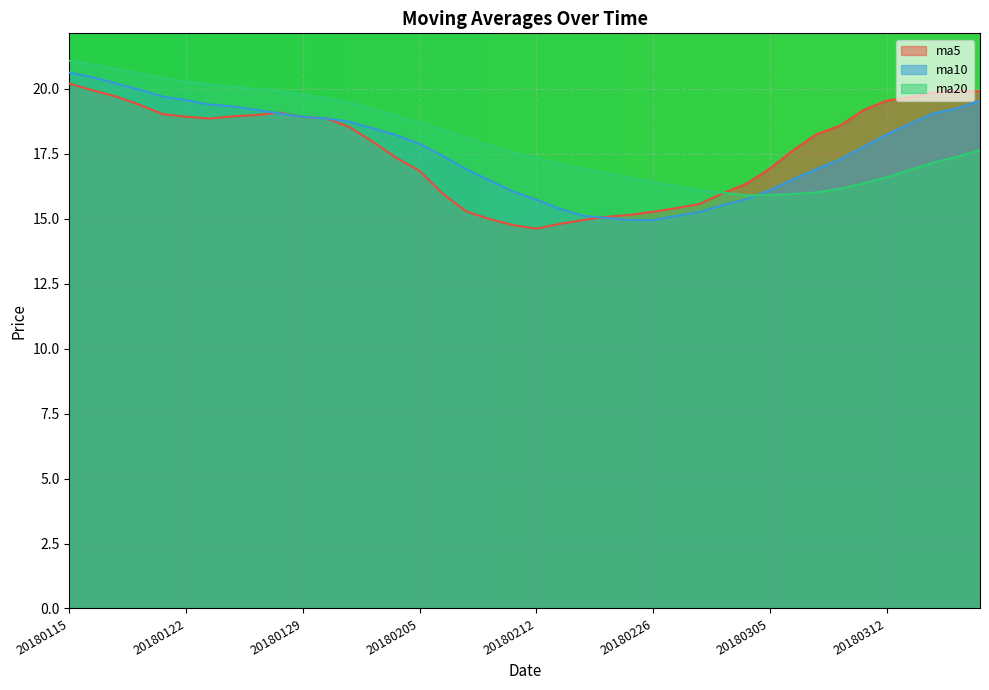

At which category does ma20 reach its first local valley?

20180302